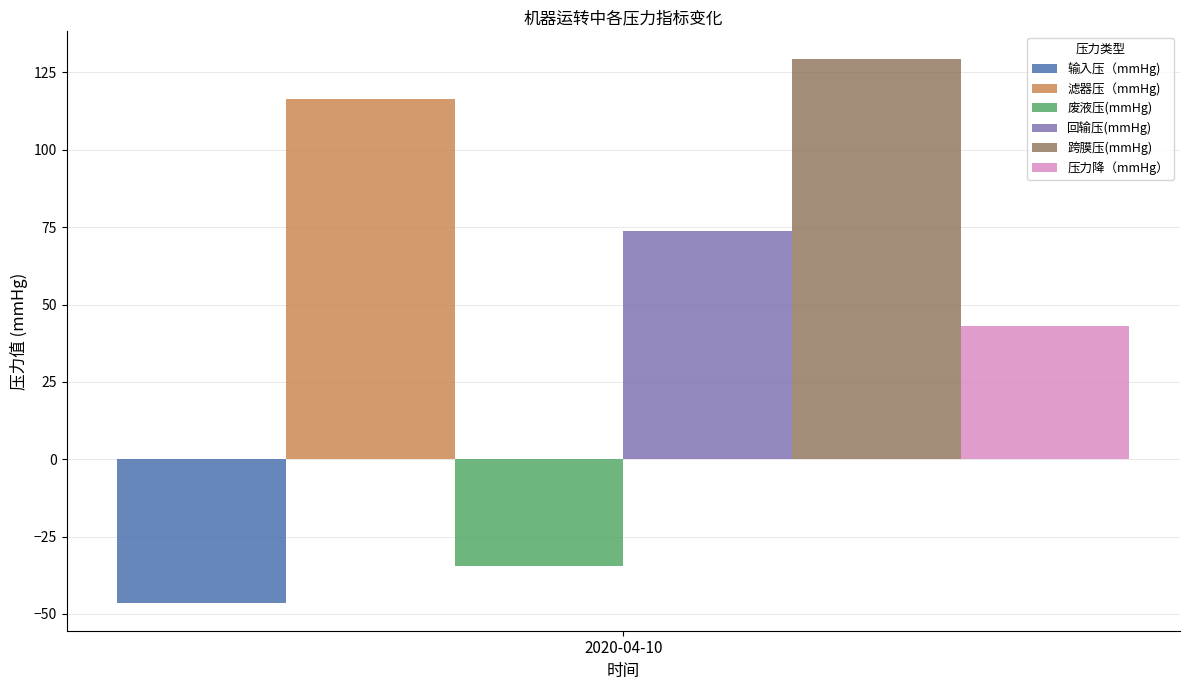

Which series has the widest spread of values?

输入压（mmHg)